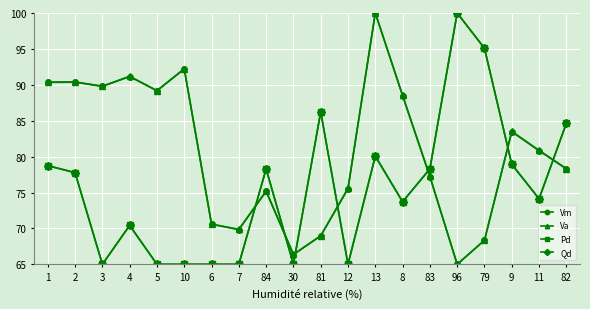

What is the label of the 6th point from the right?

83